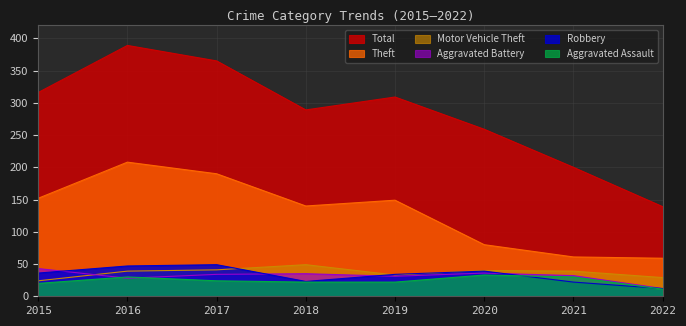

Reading left to right, transcribe all the data shown in this chart.

Theft: 2015=152	2016=208	2017=190	2018=140	2019=149	2020=80	2021=61	2022=59
Total: 2015=316	2016=389	2017=365	2018=289	2019=309	2020=259	2021=200	2022=139
Robbery: 2015=36	2016=47	2017=49	2018=23	2019=34	2020=39	2021=22	2022=12
Motor Vehicle Theft: 2015=24	2016=39	2017=41	2018=49	2019=33	2020=40	2021=39	2022=29
Aggravated Battery: 2015=43	2016=28	2017=34	2018=35	2019=31	2020=36	2021=32	2022=12
Aggravated Assault: 2015=20	2016=30	2017=24	2018=22	2019=22	2020=33	2021=30	2022=11